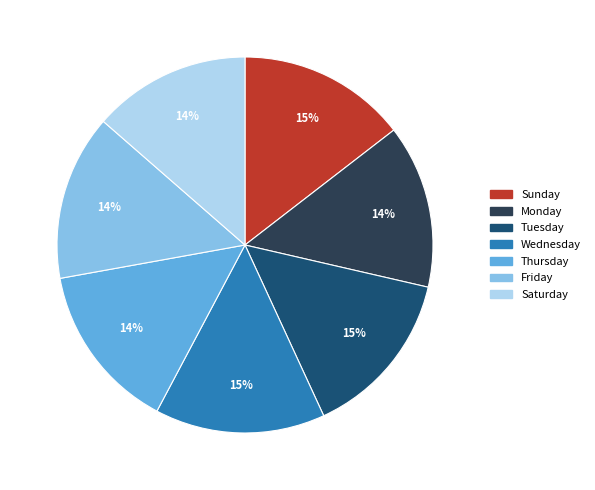

How many slices are in this pie chart?

7